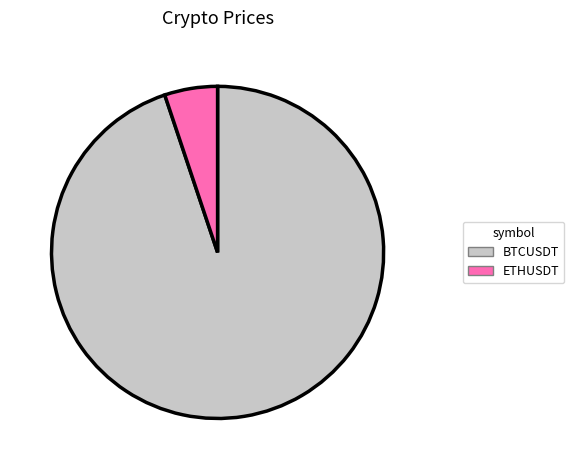

Does any single category account for the majority?

Yes